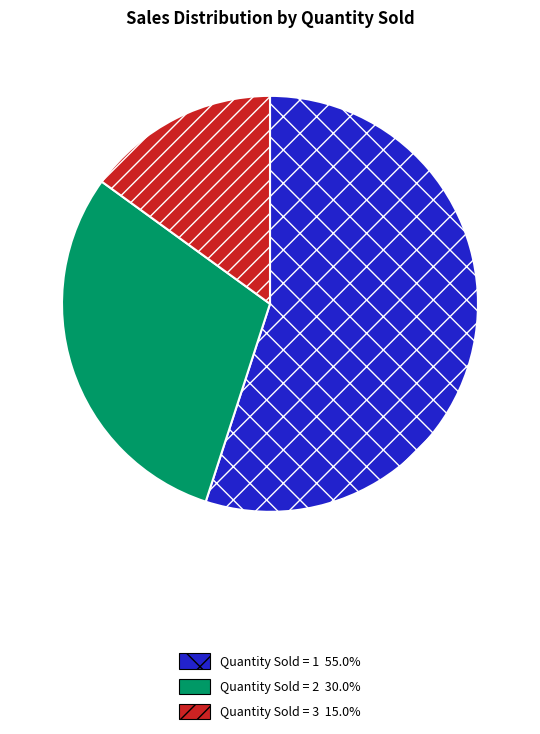

Do Quantity Sold = 3 15.0% and Quantity Sold = 1 55.0% together represent more than half of the pie?

Yes